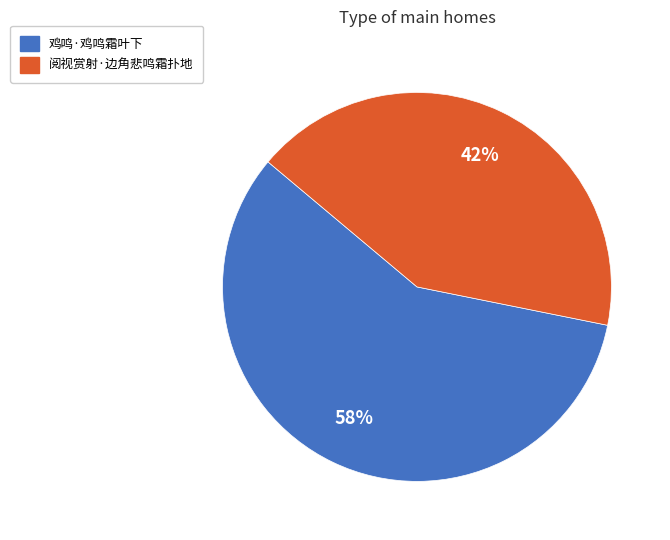

Is the sum of 阅视赏射·边角悲鸣霜扑地 and 鸡鸣·鸡鸣霜叶下 greater than half?

Yes